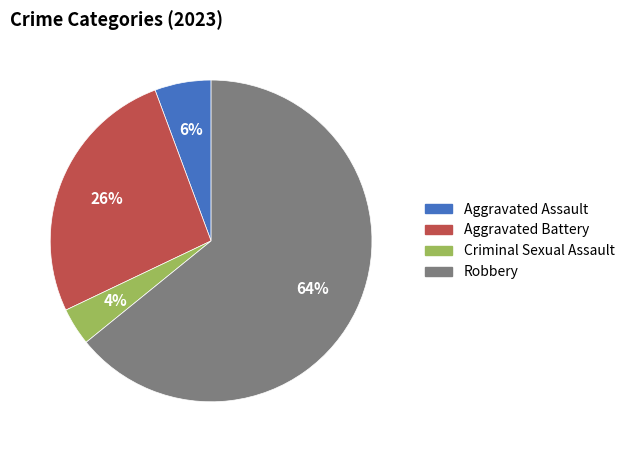

To the nearest percent, what percentage of the pie is Aggravated Assault?

6%